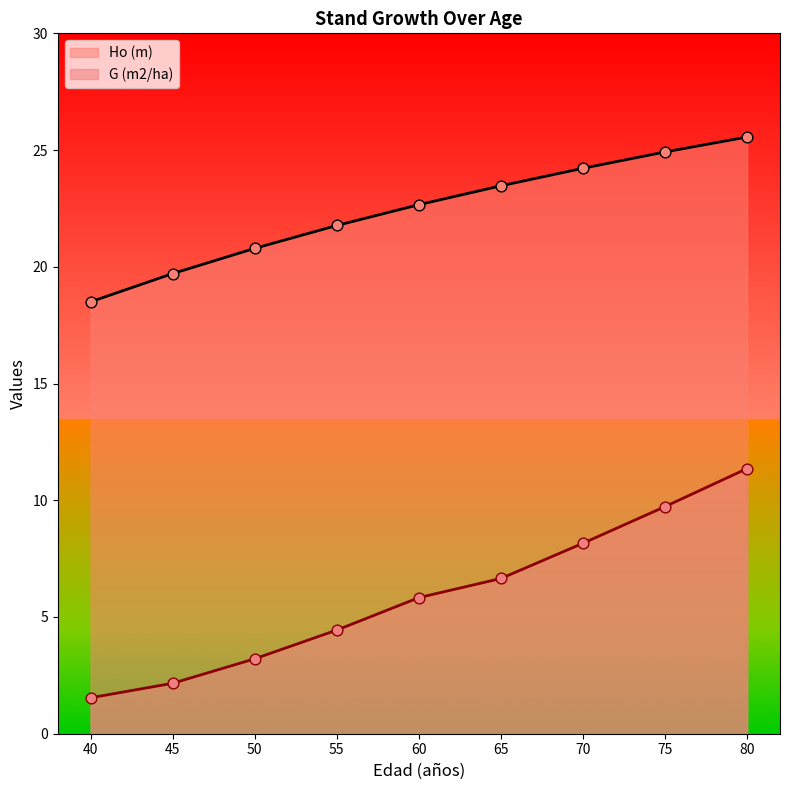

Which series contains the lowest Y value?

G (m2/ha)